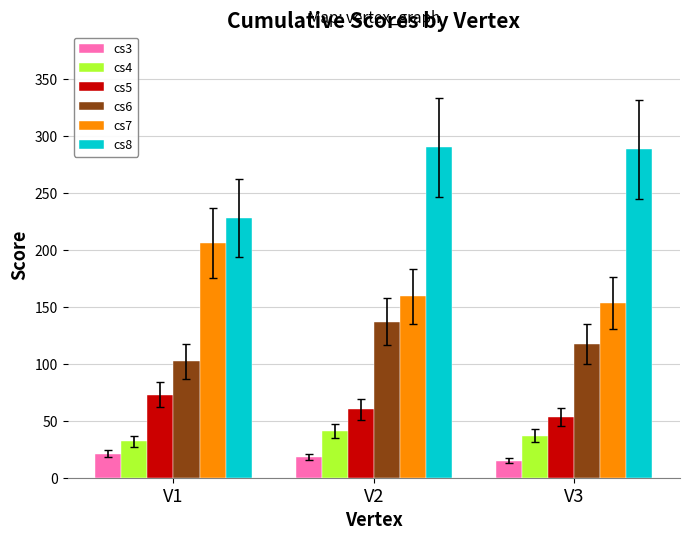

The value of cs4 at V3 is 37. True or false?

True